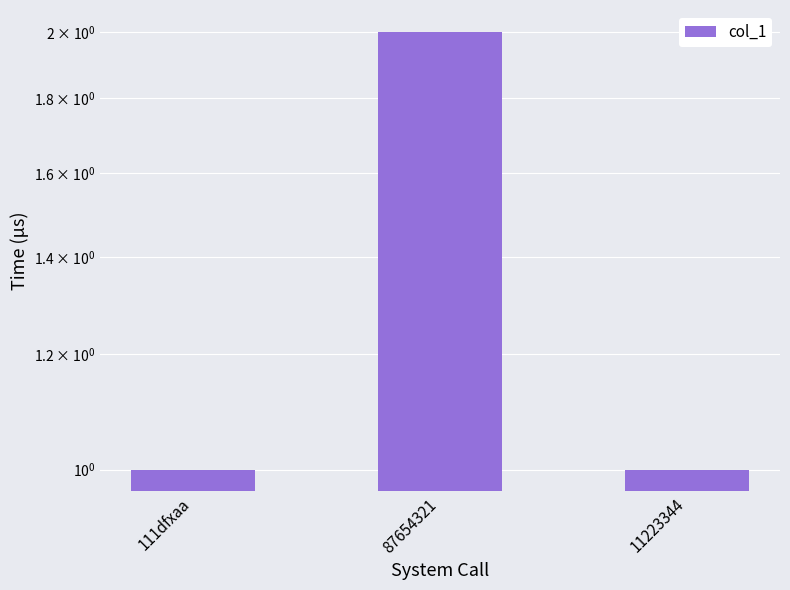

At which category does the chart reach its minimum across all series?

111dfxaa